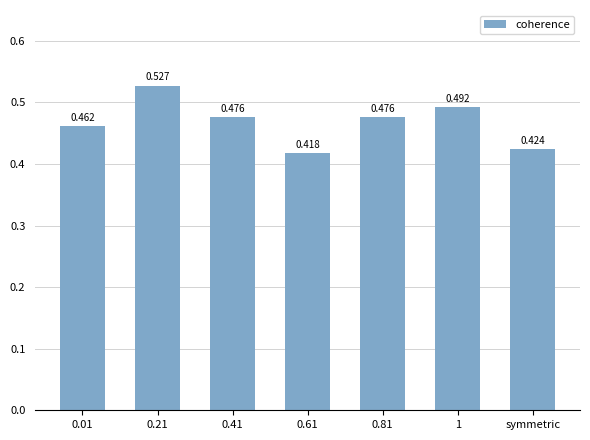

What is the label of the 1st bar from the right?

symmetric